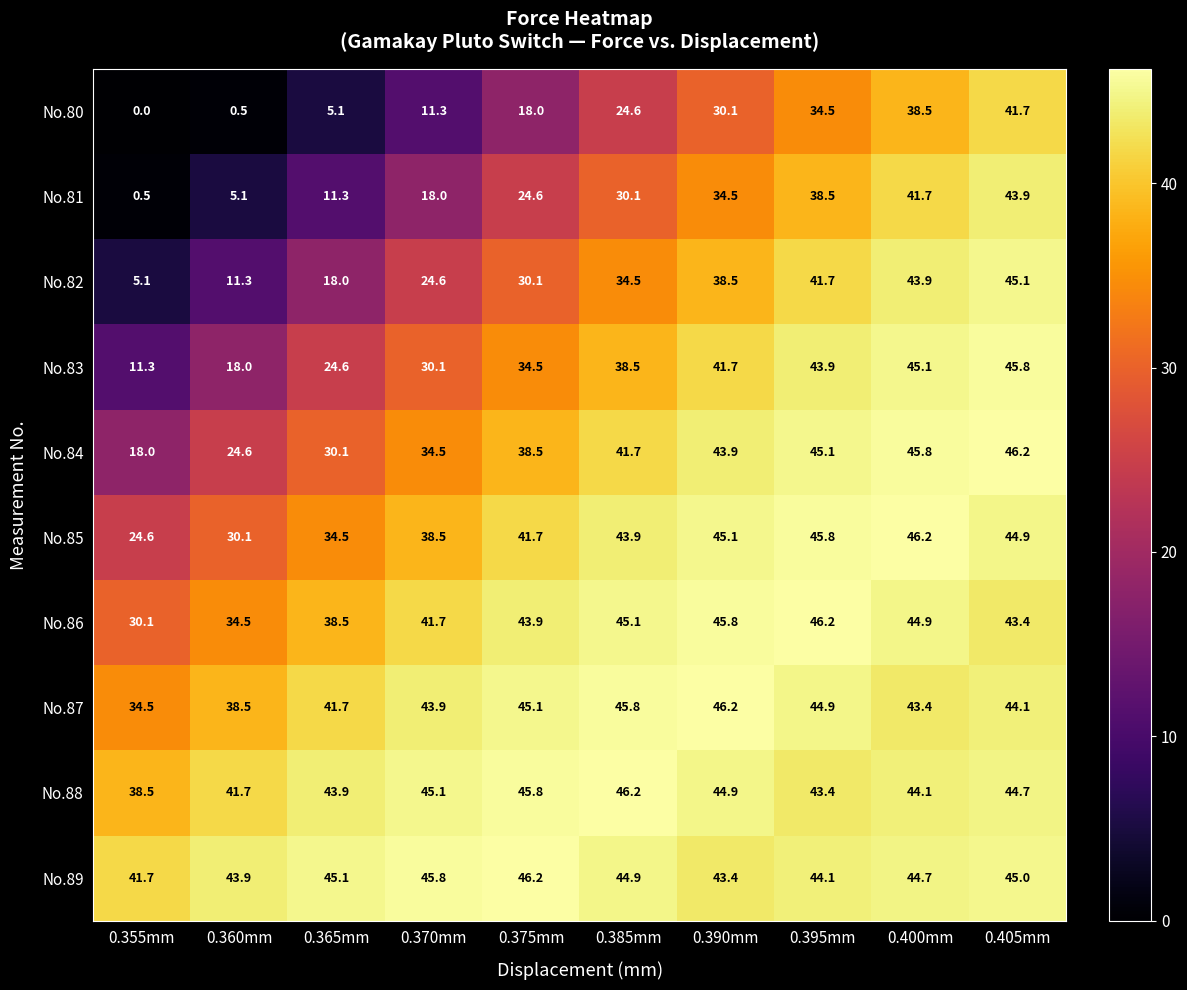

Which series has the widest spread of values?

No.81